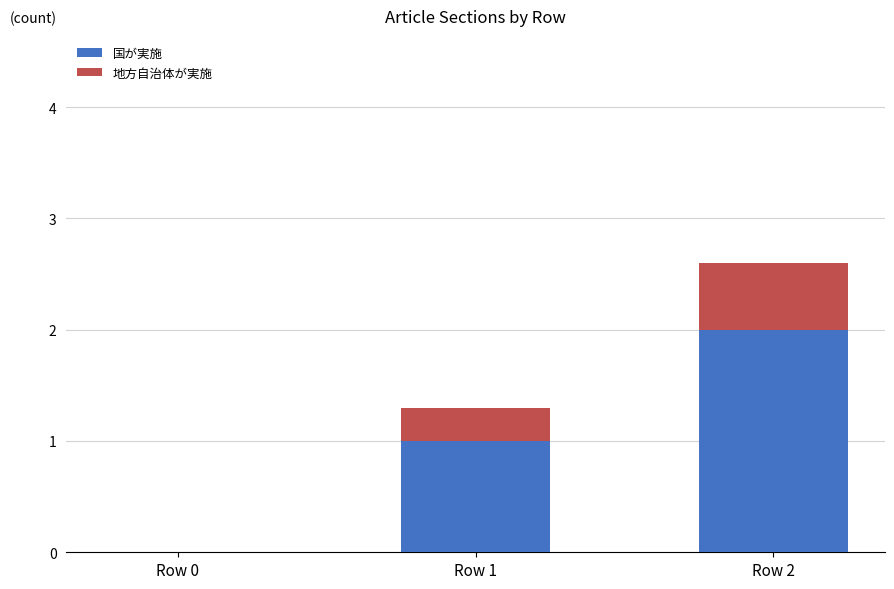

What is the difference between the 国が実施 values at Row 0 and Row 2?

2.0